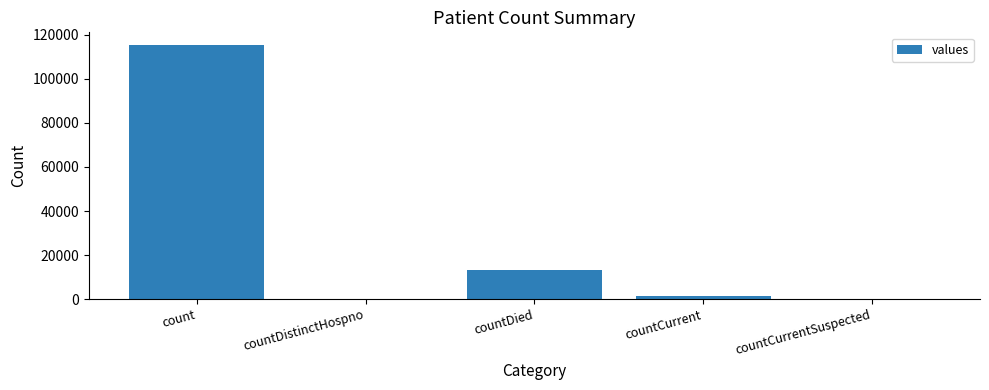

At which label does the data first exceed 1383?

count